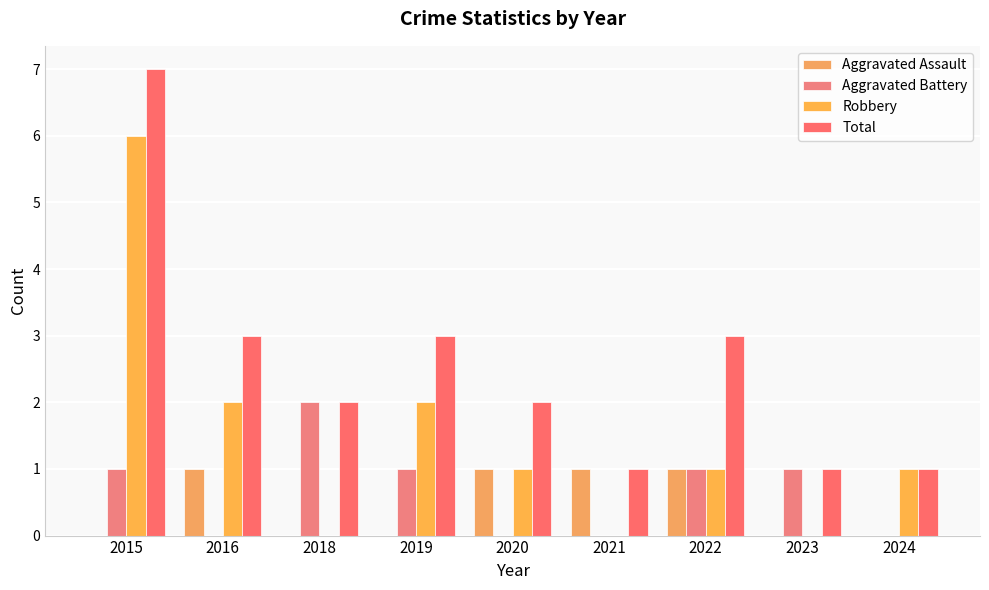

Which has a higher value, 2016 or 2020?

2016